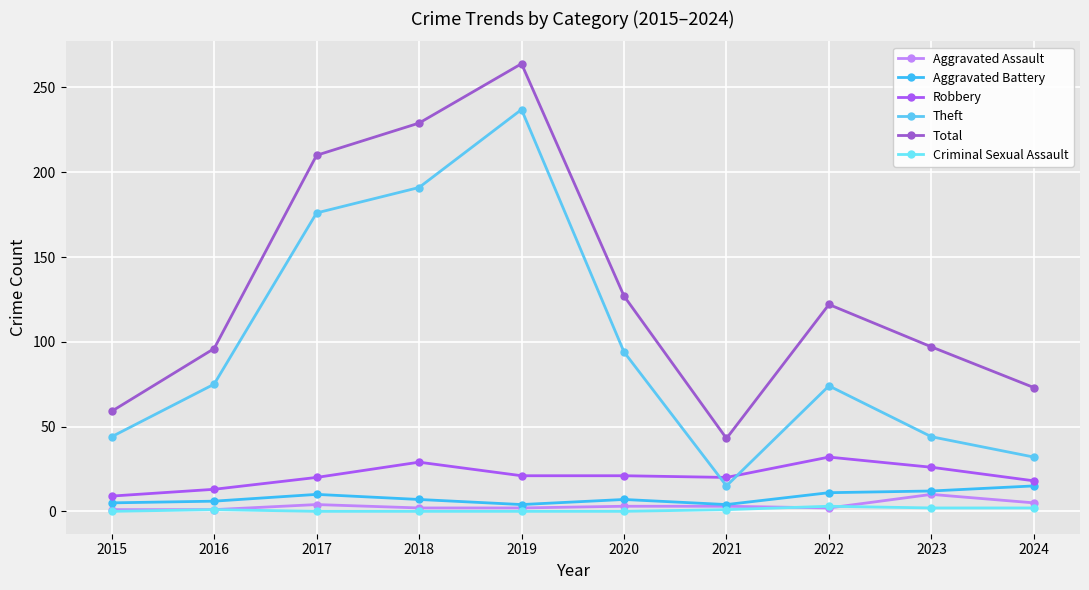

True or false: Total and Aggravated Battery cross at least once.

False